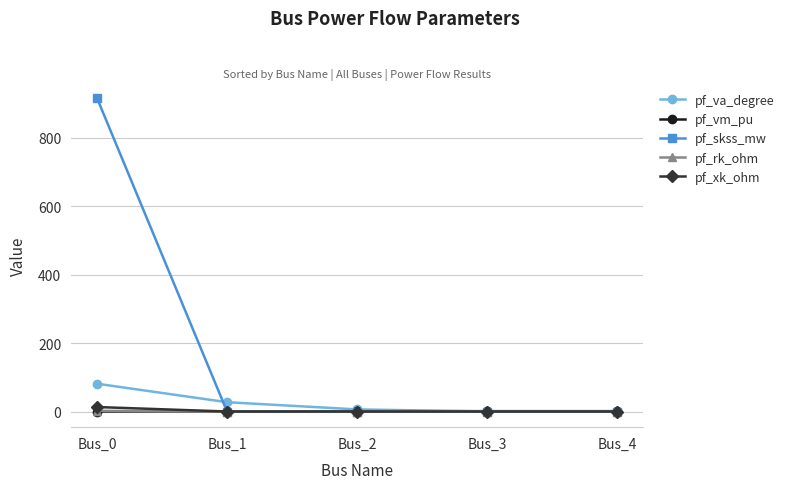

Which series has the largest total across all categories?

pf_skss_mw